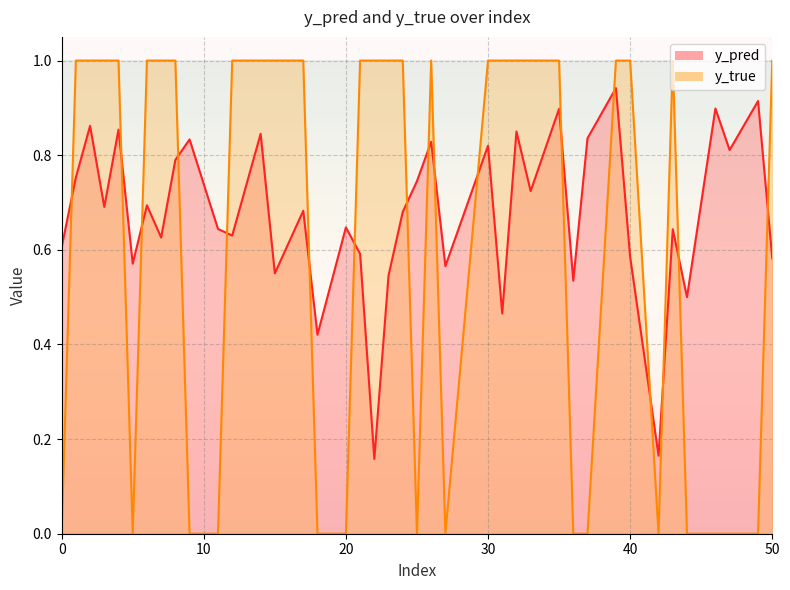

In y_pred, how many points are higher than both neighbors (excluding endpoints)?

15